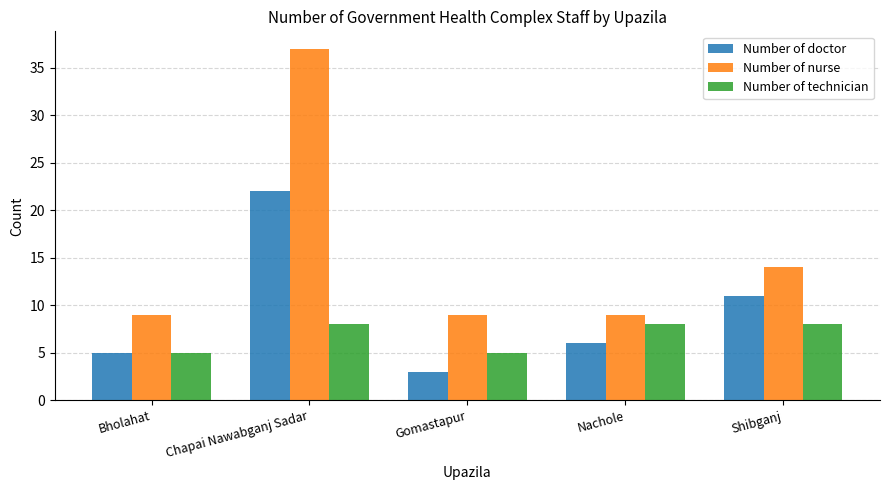

Count the number of data series in this chart.

3